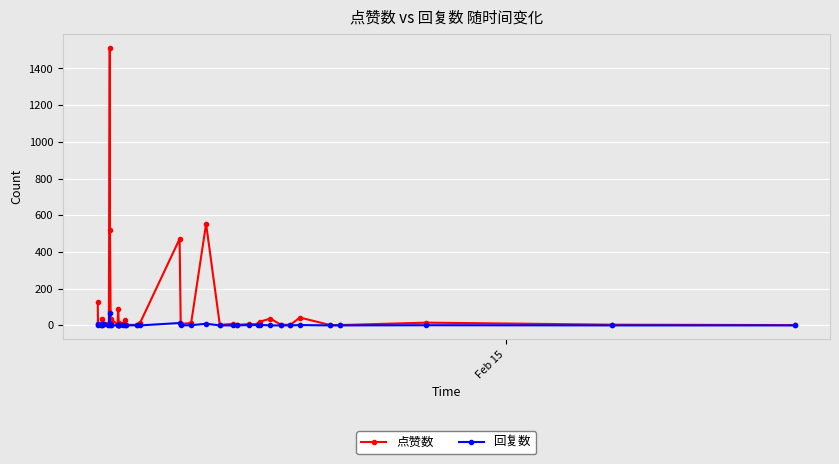

Reading left to right, what are all the values shown in this chart?

点赞数: 127	8	10	4	33	7	10	9	1512	521	13	37	4	89	11	4	7	32	3	3	12	471	8	13	554	3	8	3	7	7	20	37	4	3	43	2	2	15	4	2
回复数: 5	0	0	2	5	7	1	0	70	10	2	0	1	2	2	3	0	1	1	0	0	13	0	1	9	0	0	0	2	2	3	0	0	0	2	0	0	1	0	0